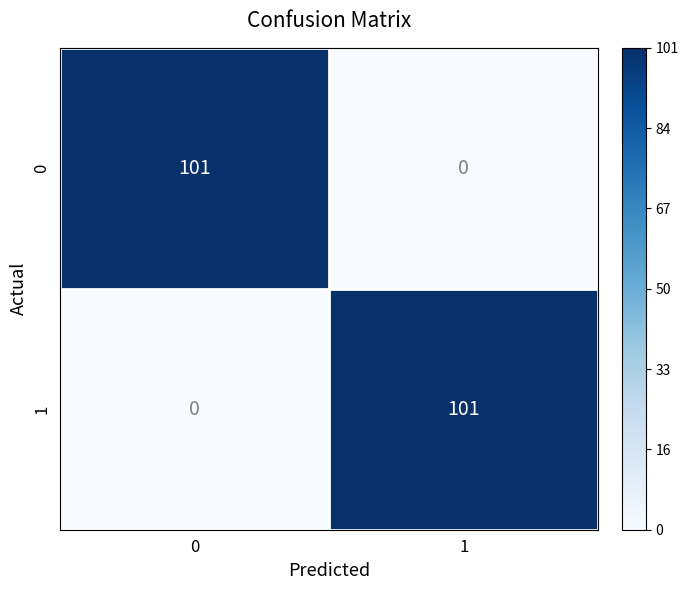

How many series are shown in this chart?

2